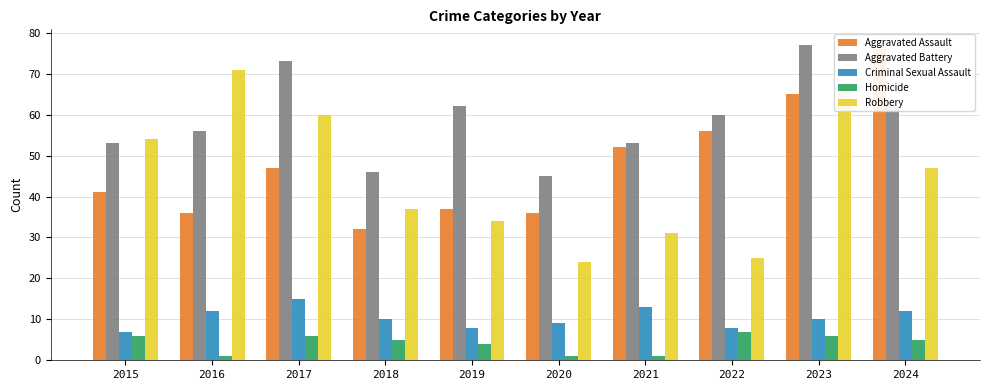

What is the difference between the second highest and second lowest values in the Aggravated Battery series?

27